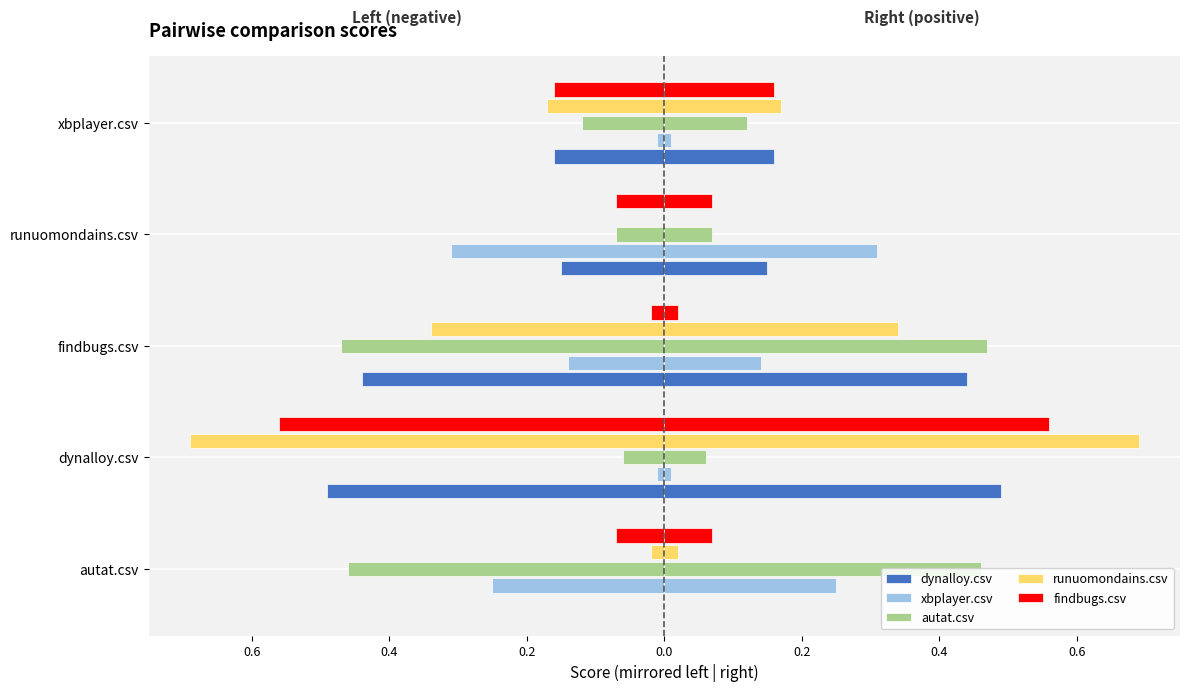

What is the average value of the runuomondains.csv series?

-0.2